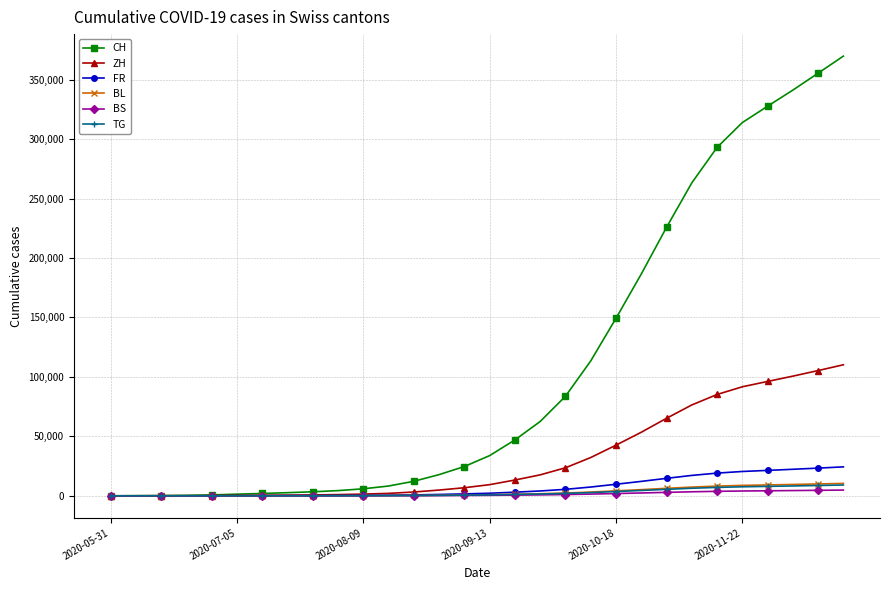

Which series has the largest range (max minus min)?

CH